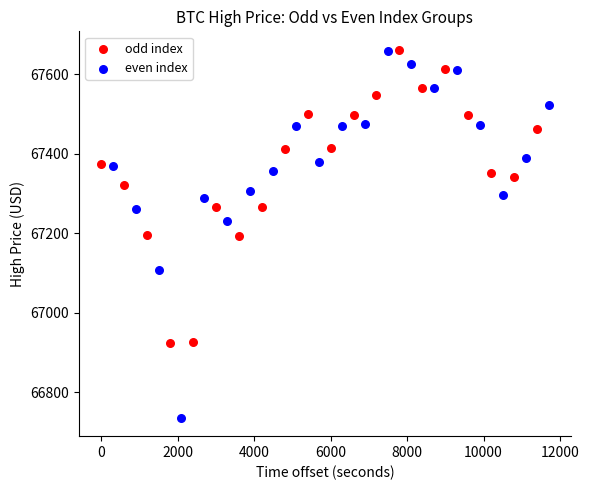

Which series reaches the minimum Y coordinate?

even index